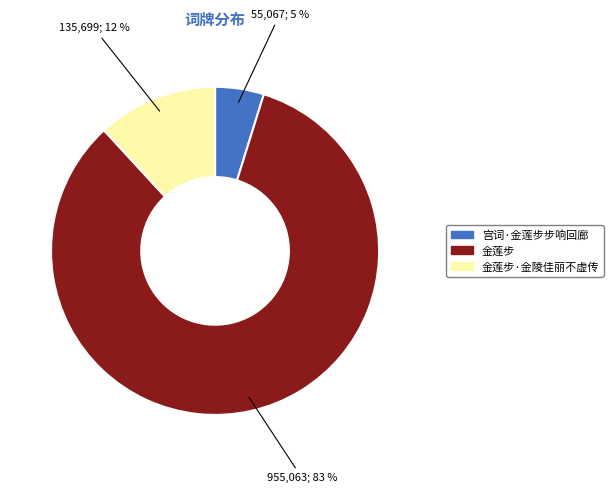

Is there a majority slice in this chart?

Yes